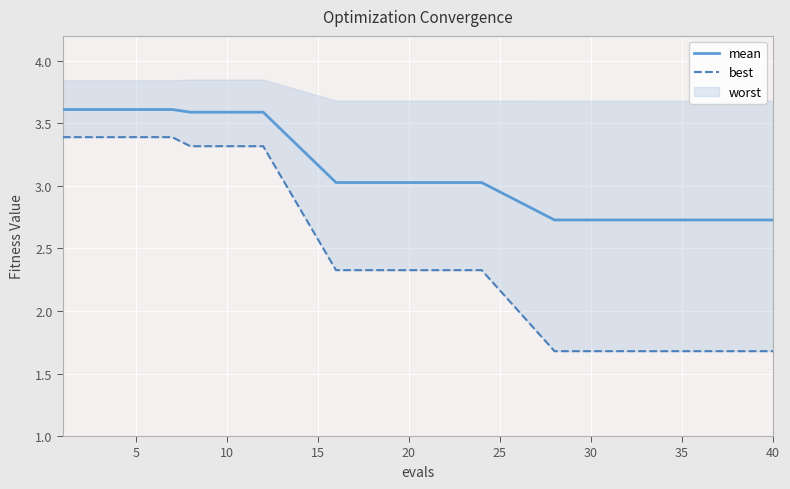

Is it true that mean equals 1.6 at 40?

False